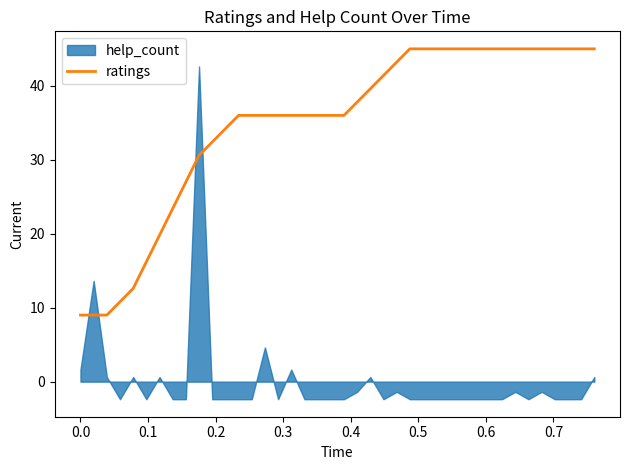

What is the lowest value of the ratings series?

9.0